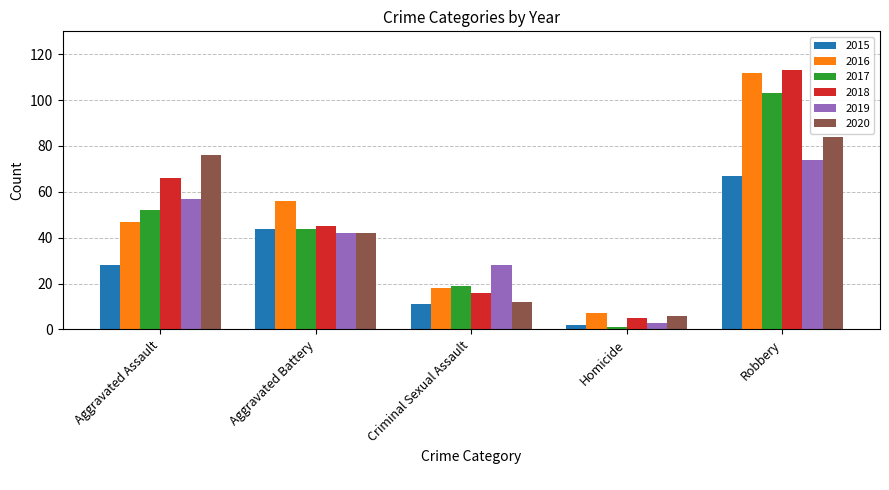

How many bars are there in each group?

6